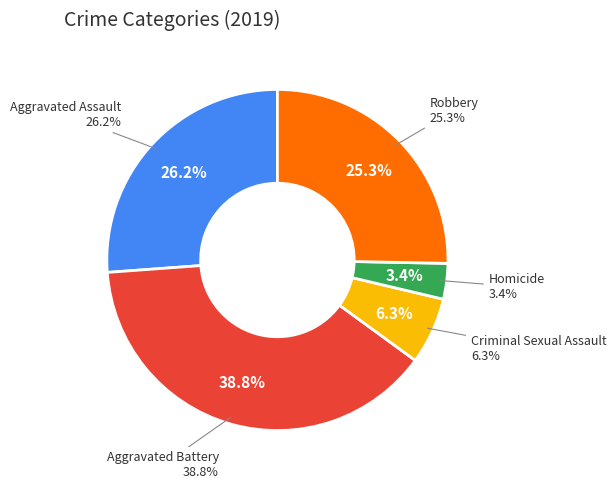

The Aggravated Battery slice represents 25% of the pie. True or false?

False